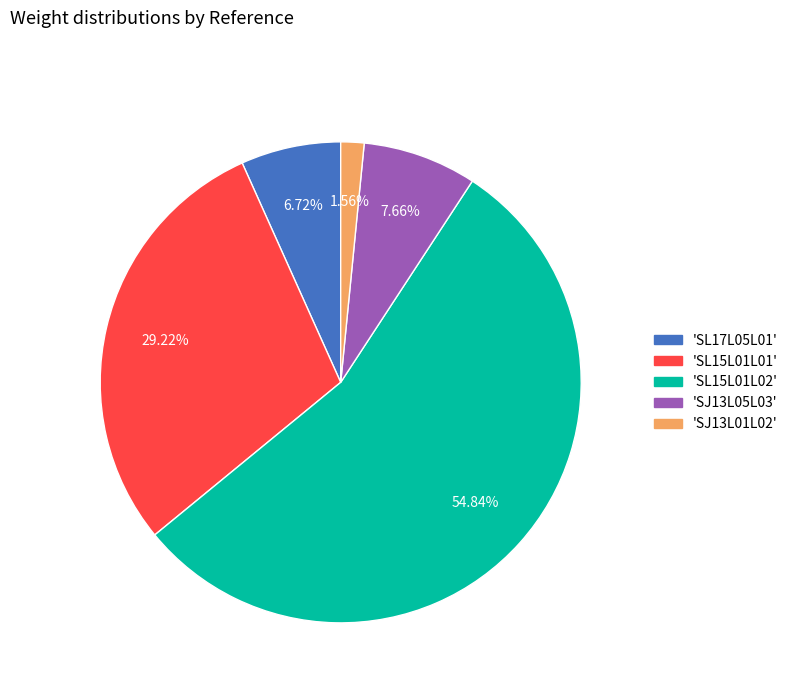

Is there any slice that represents more than half of the pie?

Yes